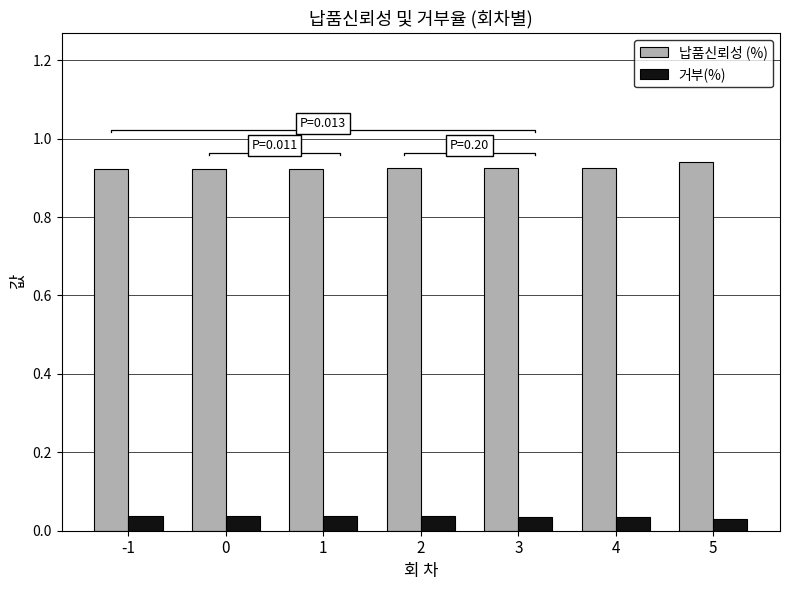

At which category does the chart reach its minimum across all series?

5